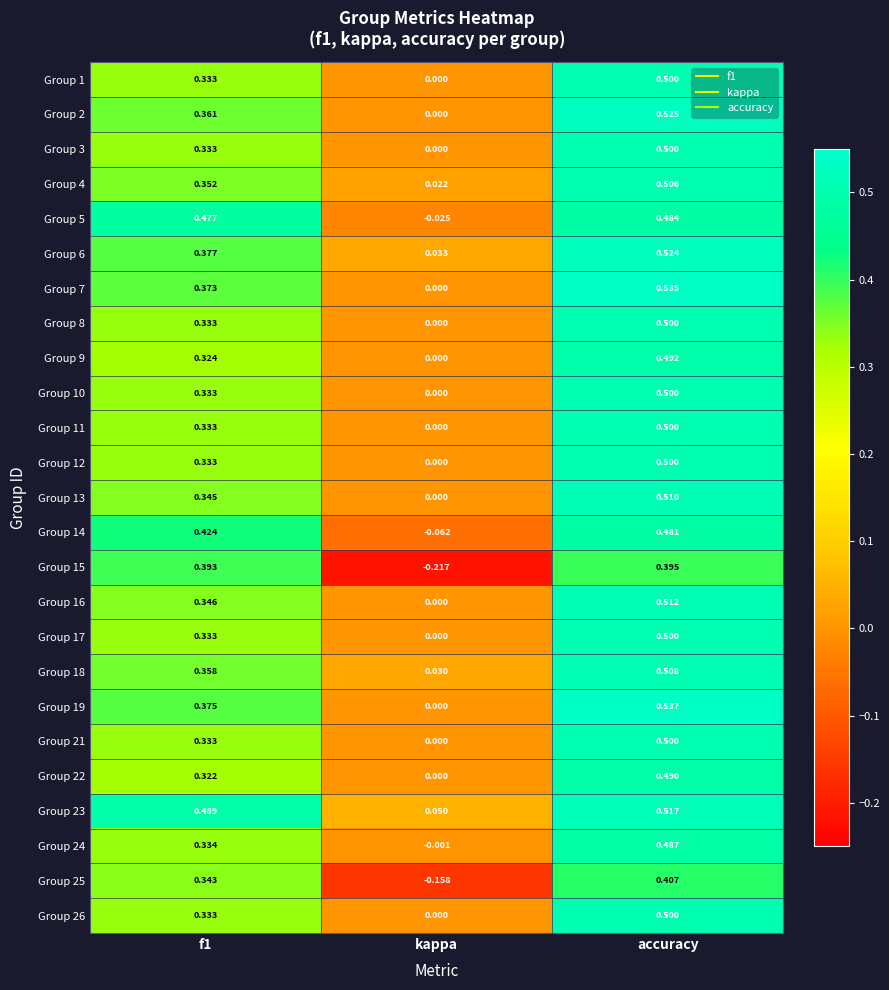

Is the value of Group 10 at kappa greater than the value of Group 12 at f1?

No